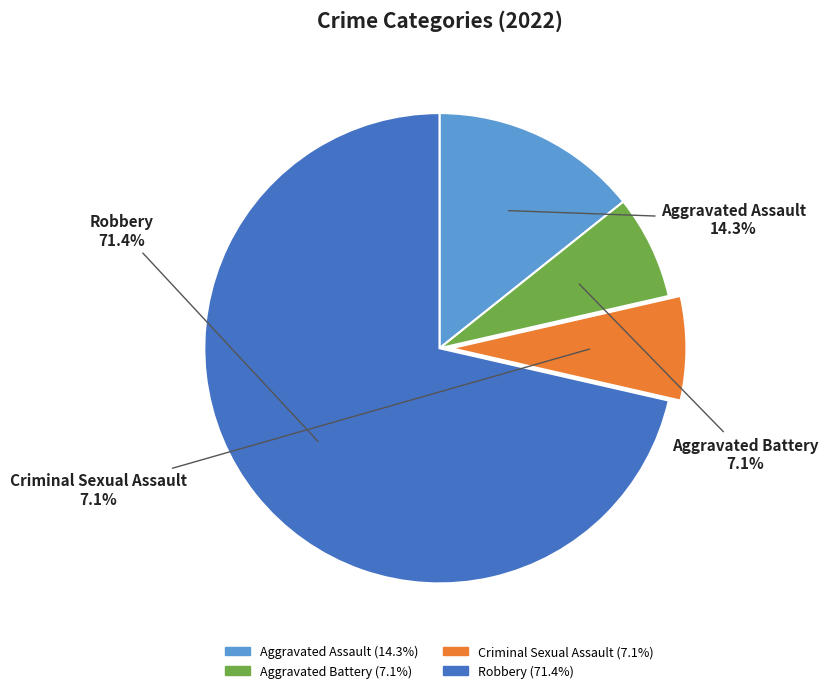

What is the total percentage of Aggravated Battery and Aggravated Assault?

21.4%